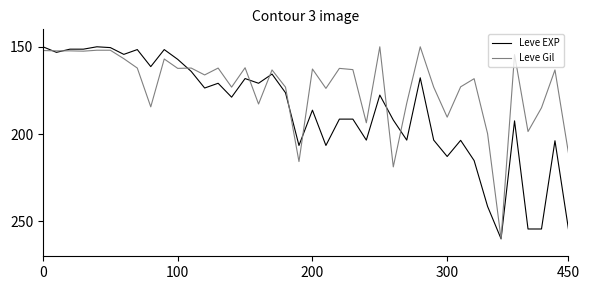

Which series has the largest total across all categories?

Leve EXP